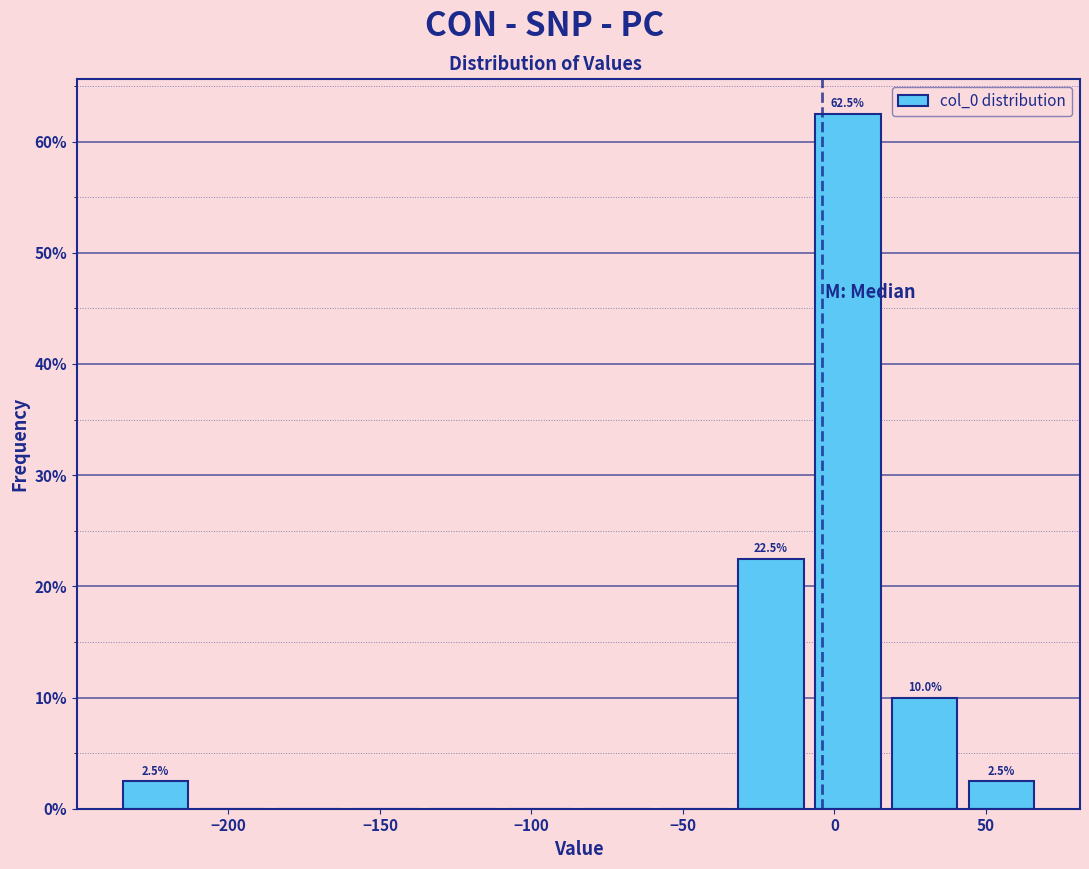

Which range on the x-axis has the tallest bar?

-10 to 15